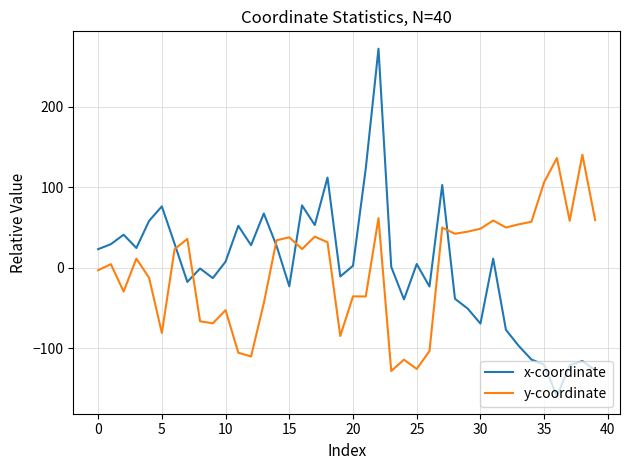

What is the greatest value displayed?

272.1